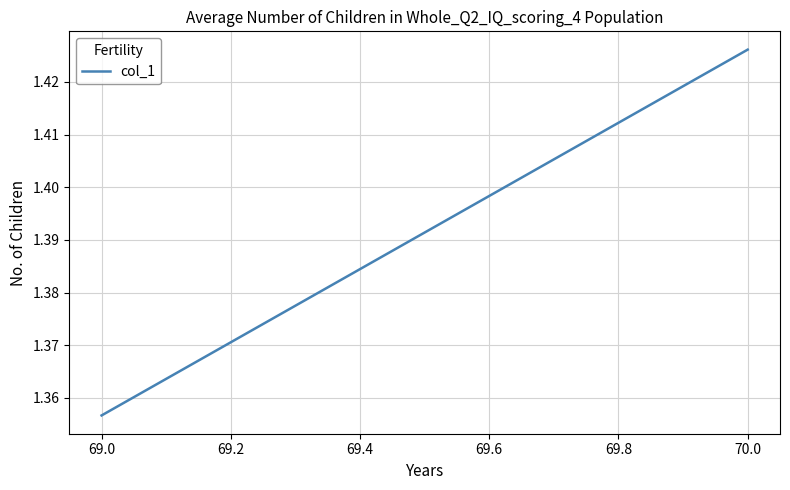

Does the chart display data point markers on the line(s)?

No